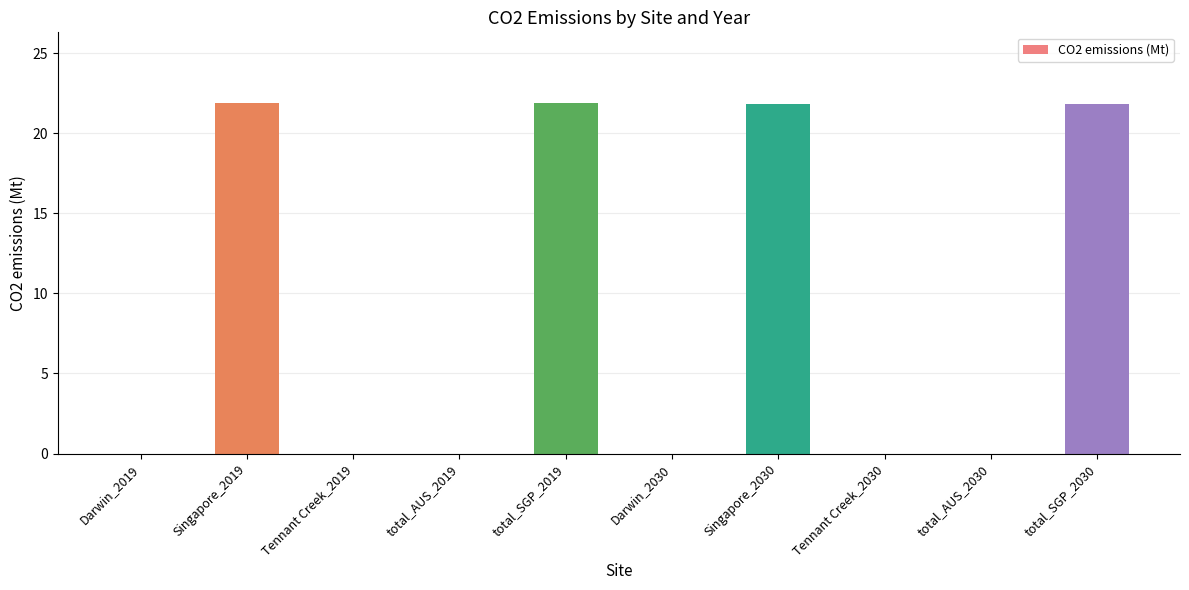

Reading right to left, extract all data points from this chart.

21.8	0.0	0.0	21.8	0.0	21.9	0.0	0.0	21.9	0.0